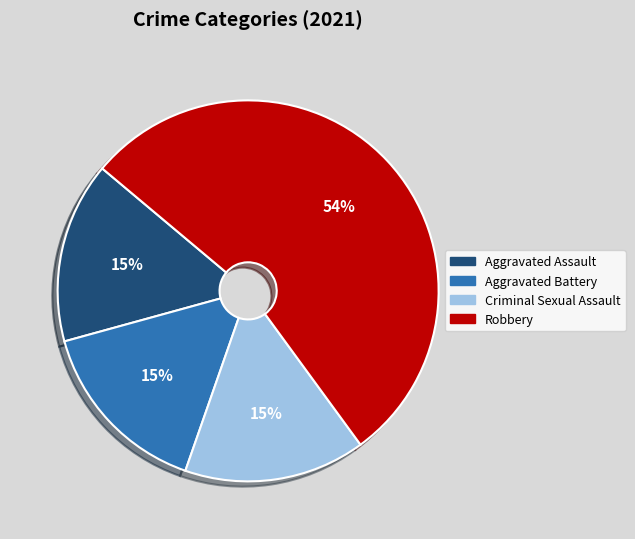

Which category accounts for the majority?

Robbery